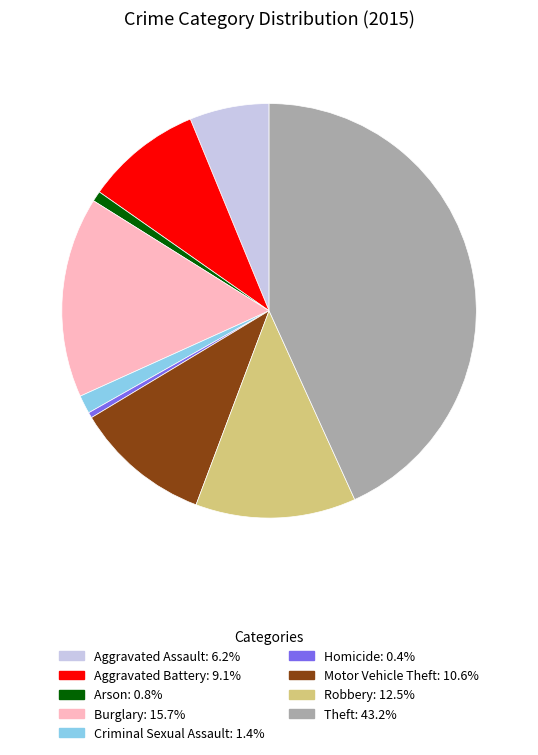

Is there any slice that represents more than half of the pie?

No